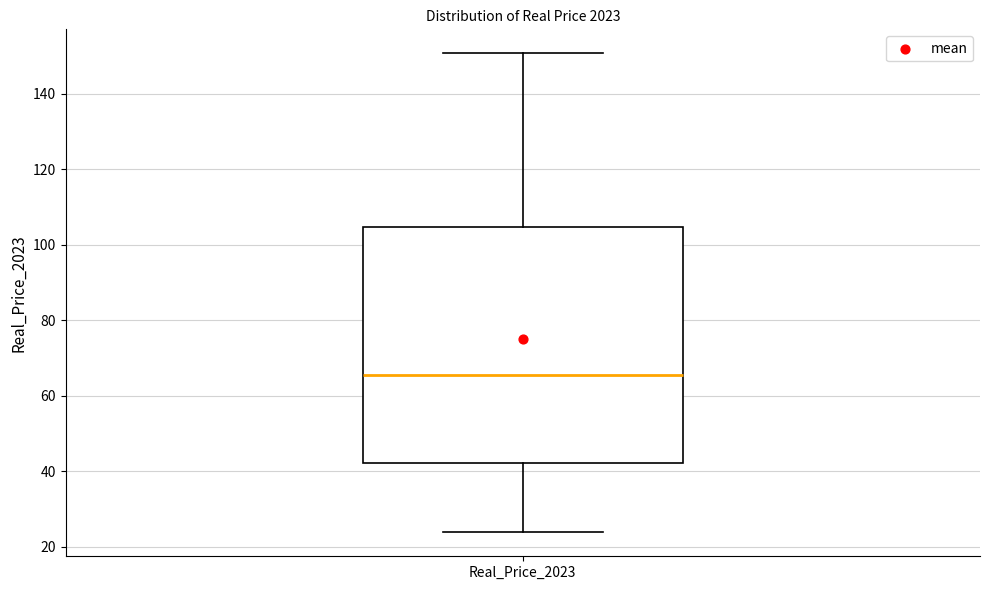

Read this box plot against the y-axis: the position of the median line, the range covered by the box, and the ends of both whiskers. The values are not printed on the chart, so give them approximately, as read against the axis.

median 66, box 42 to 104, whiskers 24 to 150